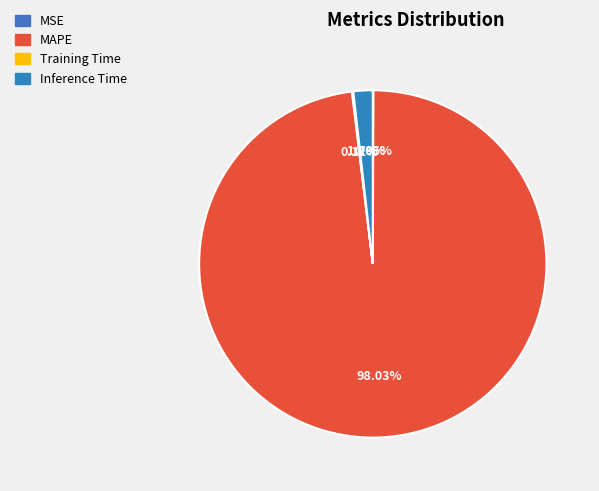

What percentage do MSE and MAPE together represent?

98.1%